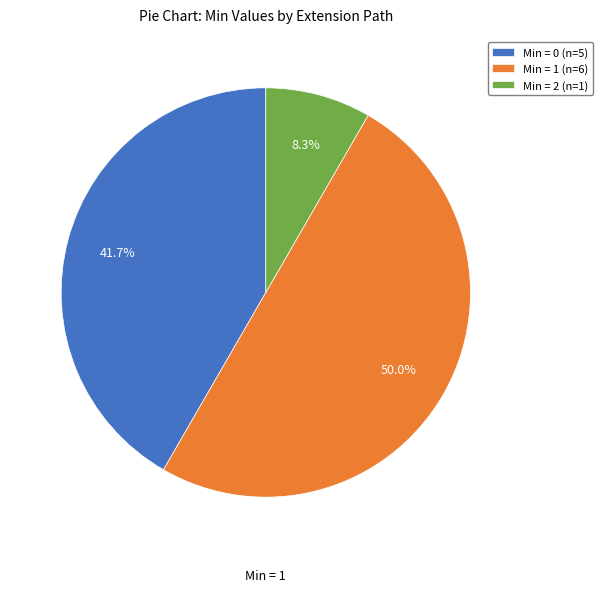

Combined, what portion of the pie is Min = 1 (n=6) and Min = 0 (n=5)?

91.7%